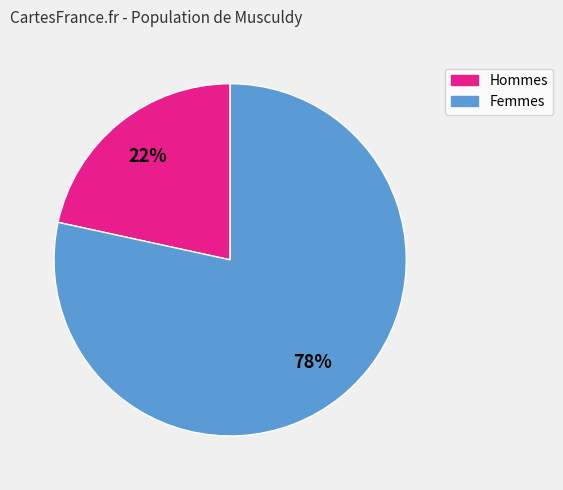

Does any single category account for the majority?

Yes